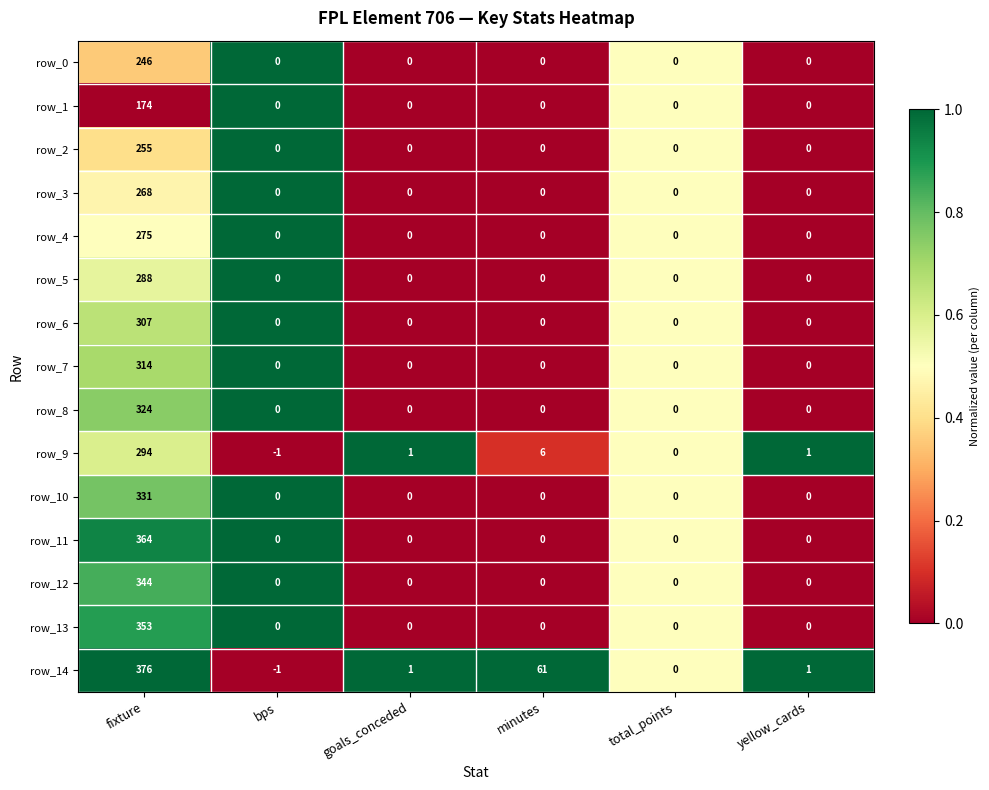

The value of row_6 at yellow_cards is 0. True or false?

True